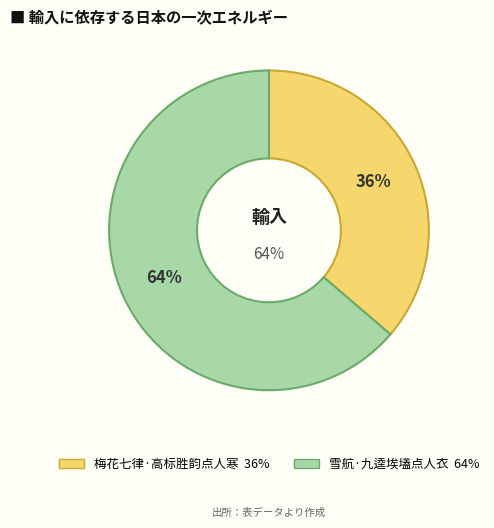

Rank the categories by value from lowest to highest.

梅花七律·高标胜韵点人寒, 雪航·九逵埃壒点人衣